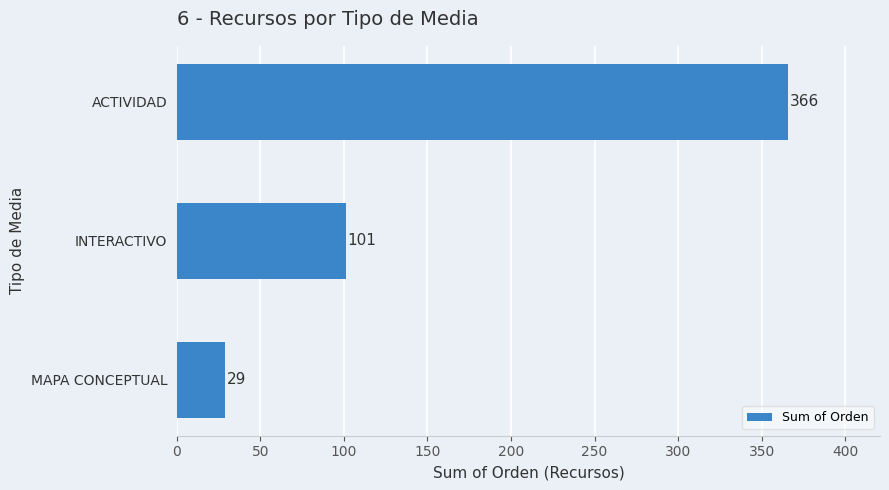

Rank the categories by value from lowest to highest.

MAPA CONCEPTUAL, INTERACTIVO, ACTIVIDAD